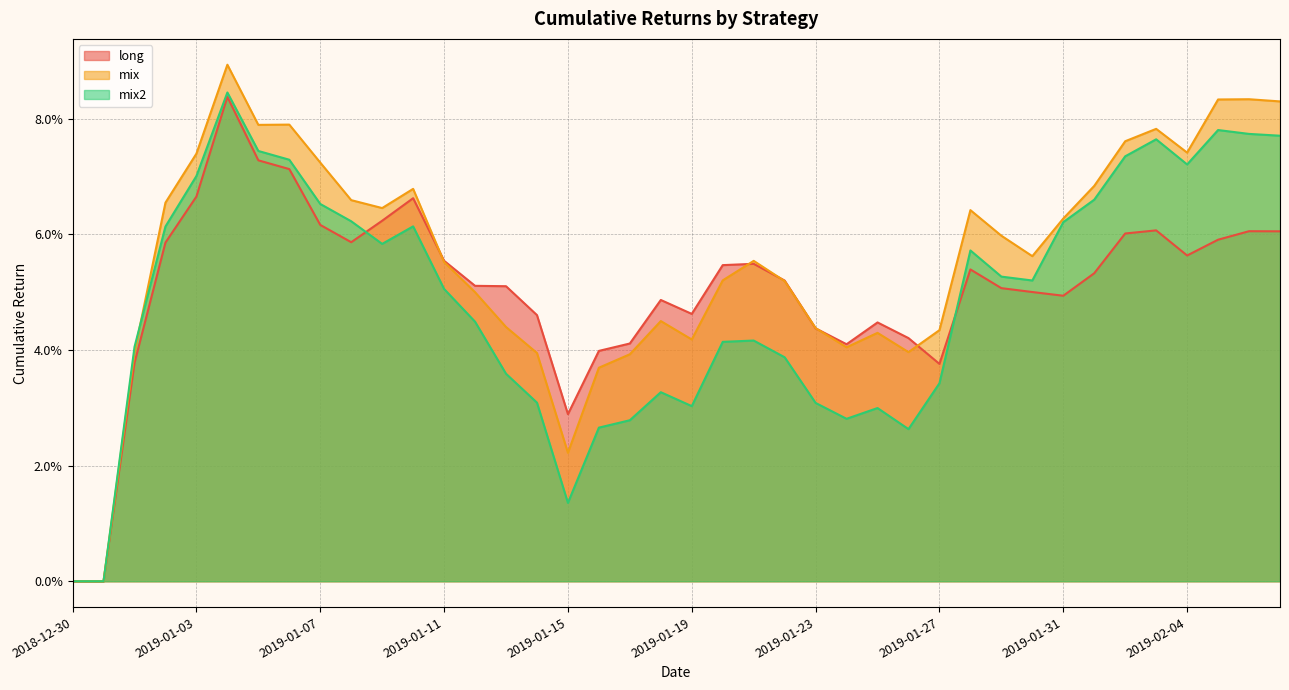

At which category is the sum across all series the highest?

2019-01-04